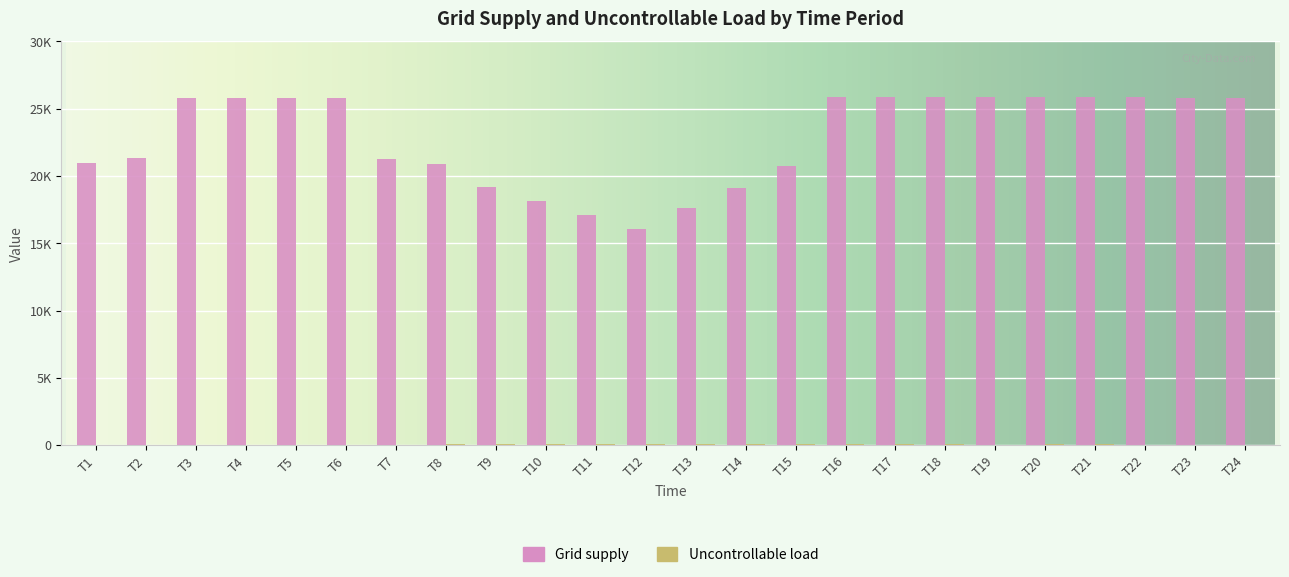

Does the chart contain stacked bars?

No